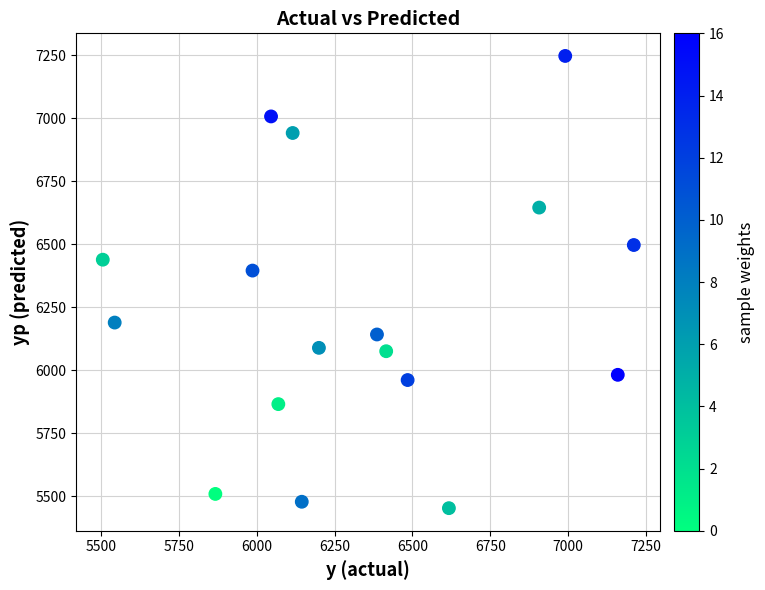

What Y value in the scatter plot is closest to 6350?

6396.2